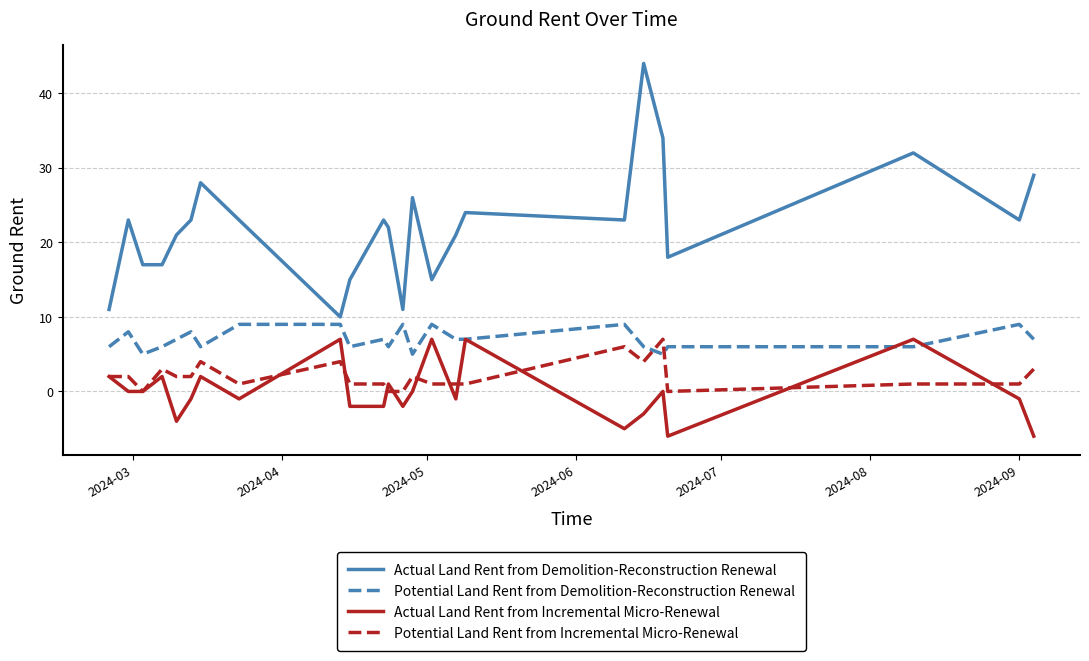

True or false: Actual Land Rent from Incremental Micro-Renewal and Actual Land Rent from Demolition-Reconstruction Renewal intersect in this chart.

False